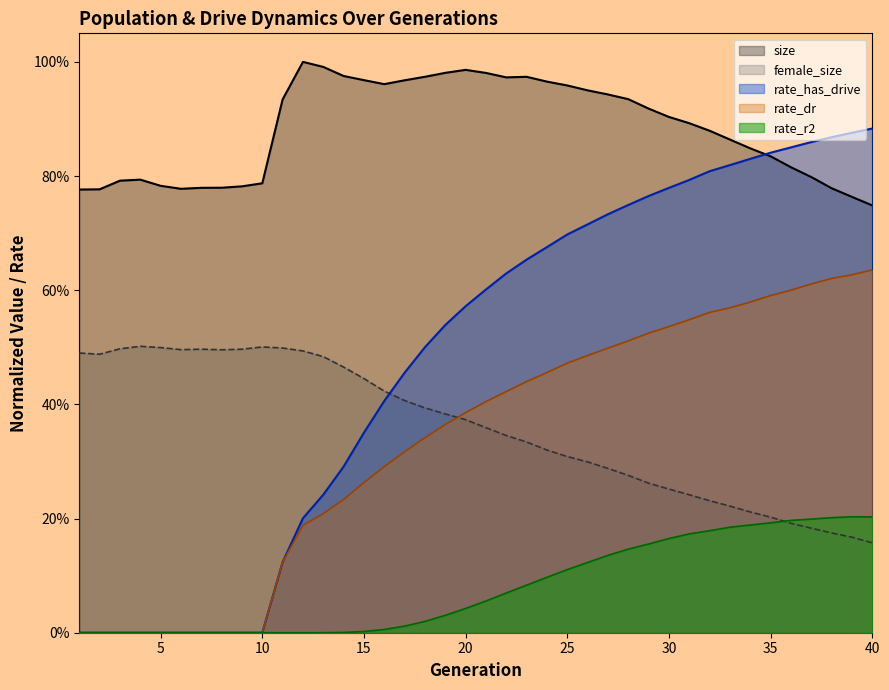

What is the difference between the maximum and minimum values in the size series?

0.3